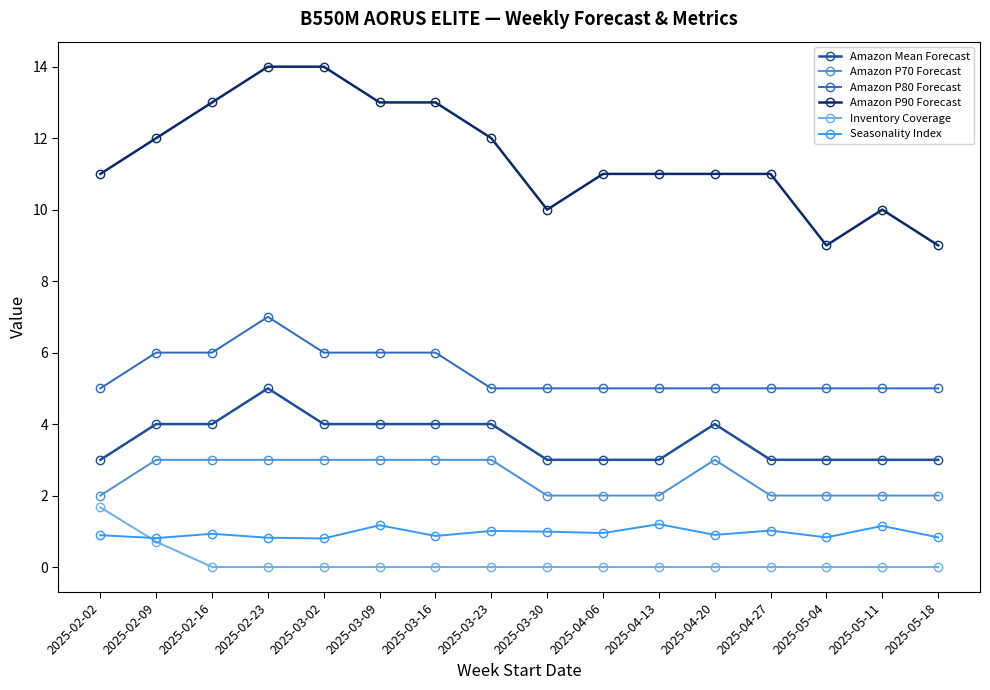

True or false: Amazon P70 Forecast and Inventory Coverage intersect in this chart.

False